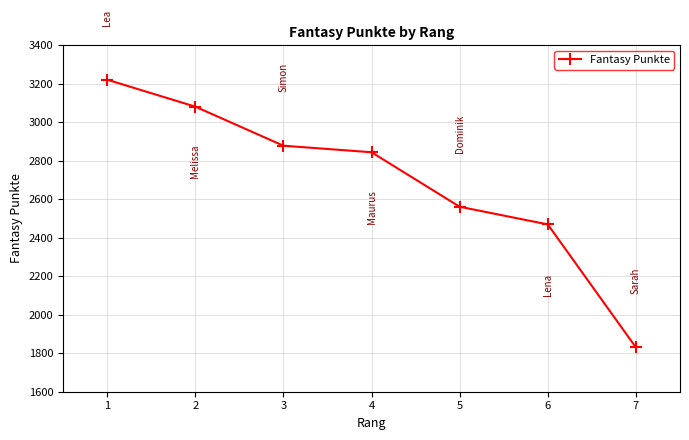

True or false: there are more than 2 points higher than both neighbors.

False